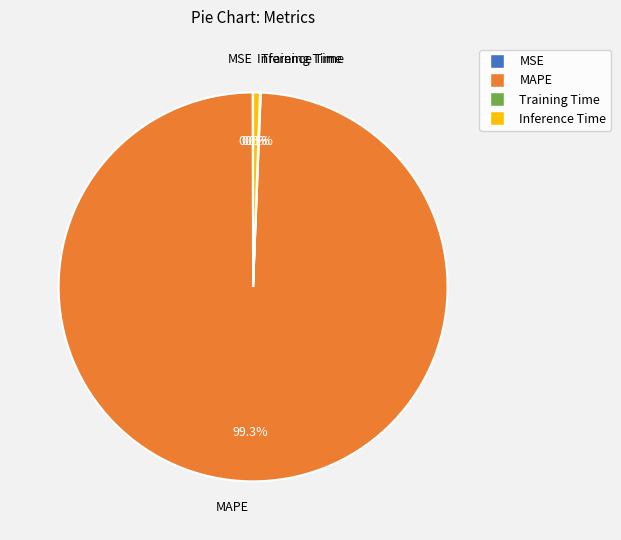

Which category has the biggest portion of the pie?

MAPE